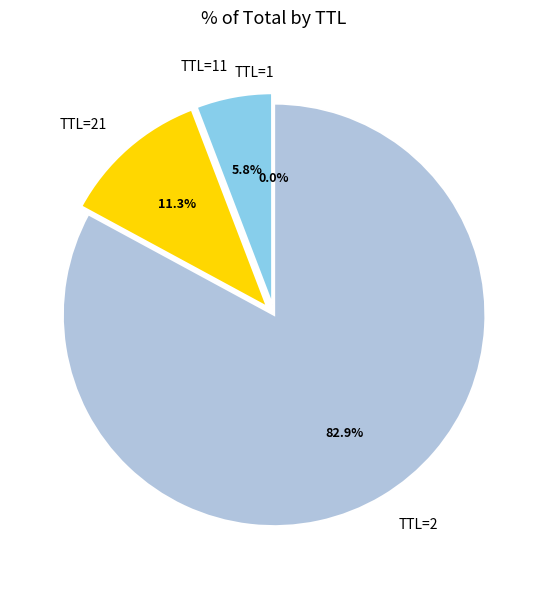

Do TTL=2 and TTL=21 together represent more than half of the pie?

Yes